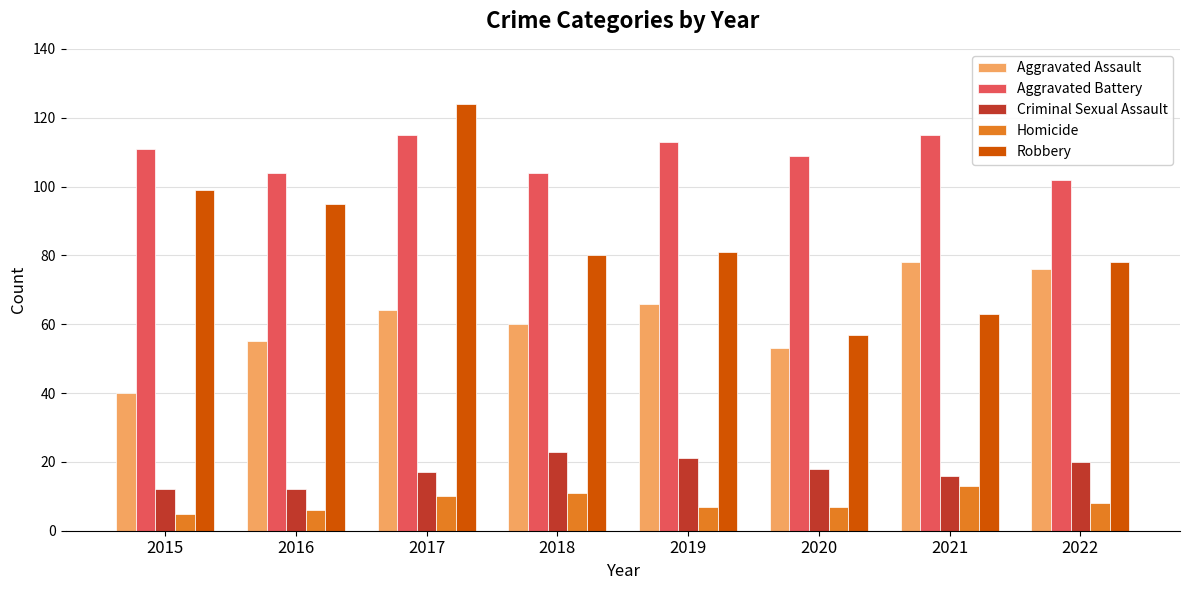

What value does the Criminal Sexual Assault series have at 2020?

18